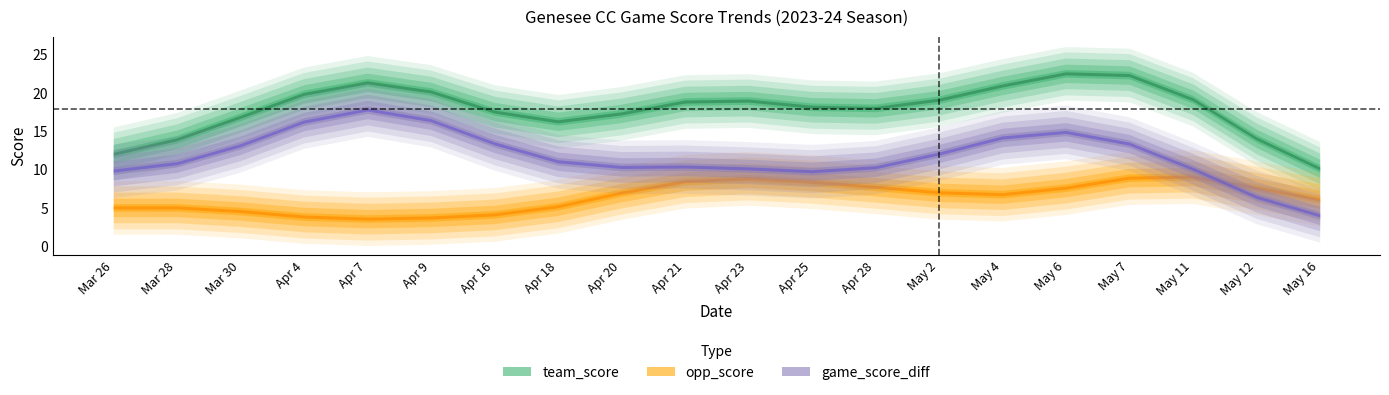

What are all the series names shown in the legend?

team_score, opp_score, game_score_diff